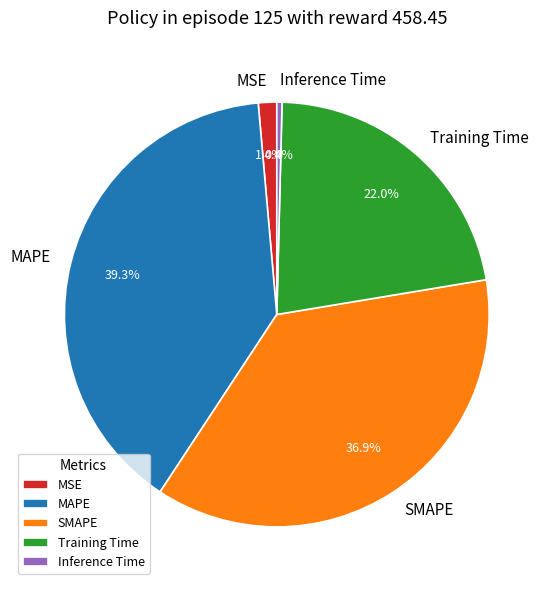

How many segments does this pie chart have?

5